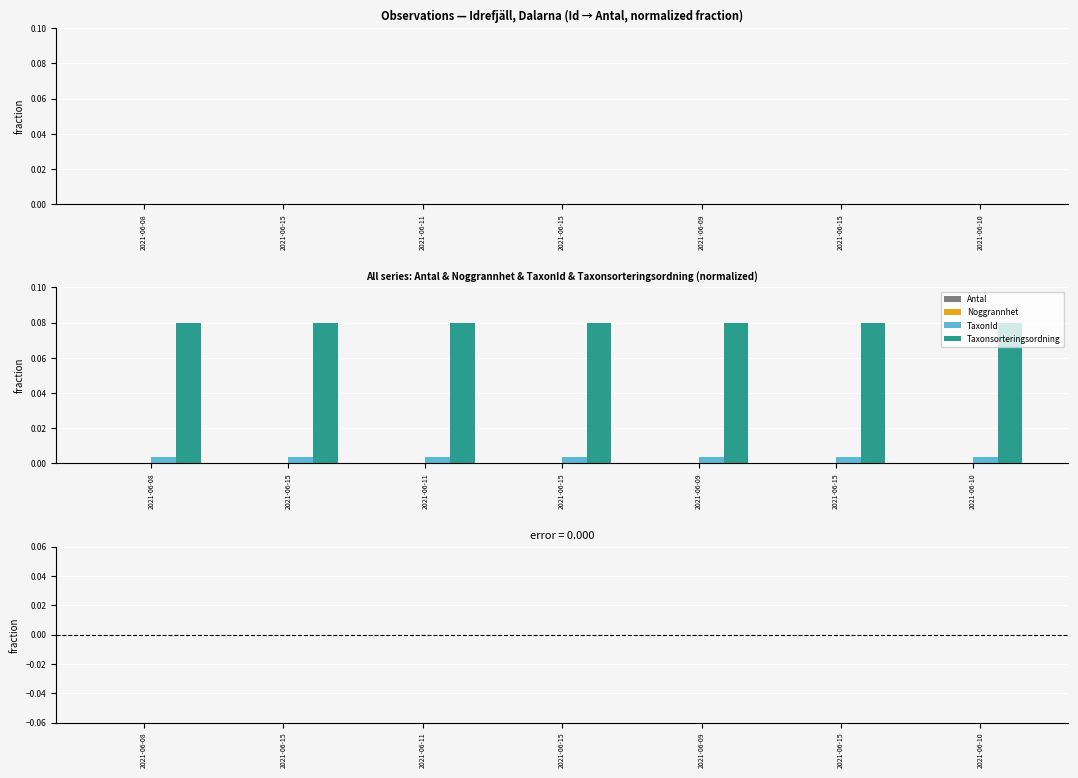

What is the sum of all Taxonsorteringsordning values?

0.6